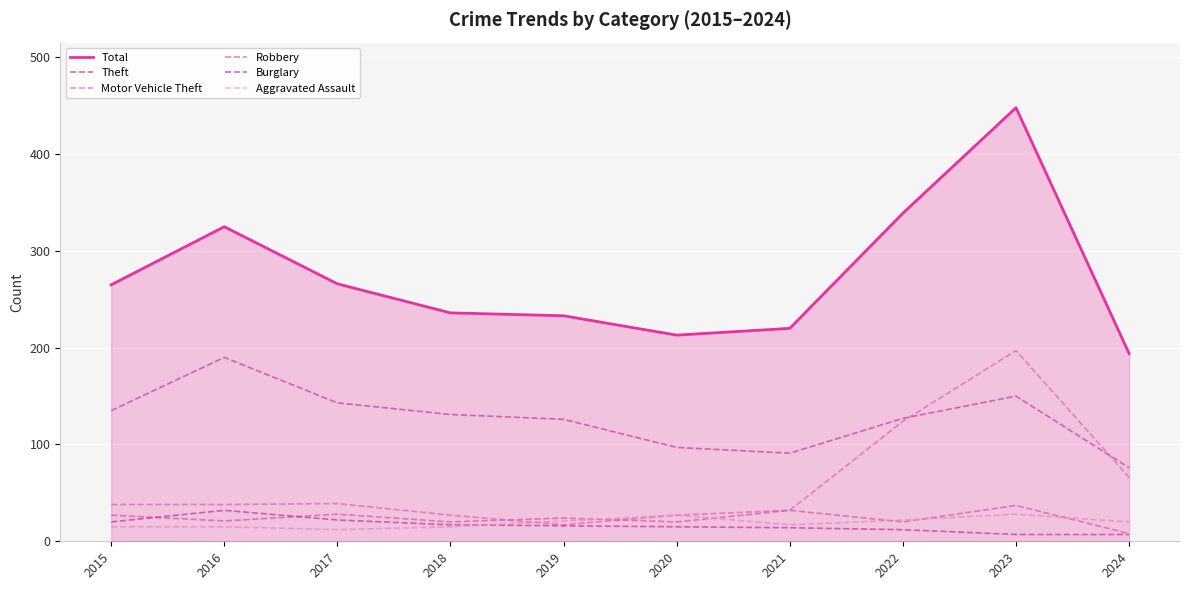

At which category does Burglary reach its first local peak?

2016